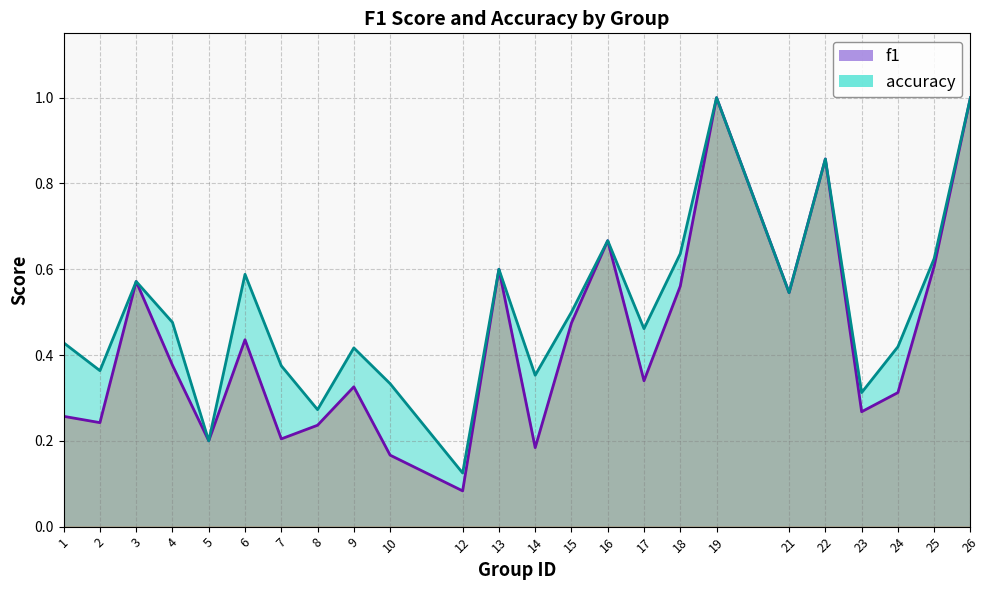

What is the value of the accuracy point at the 2nd from the left?

0.4